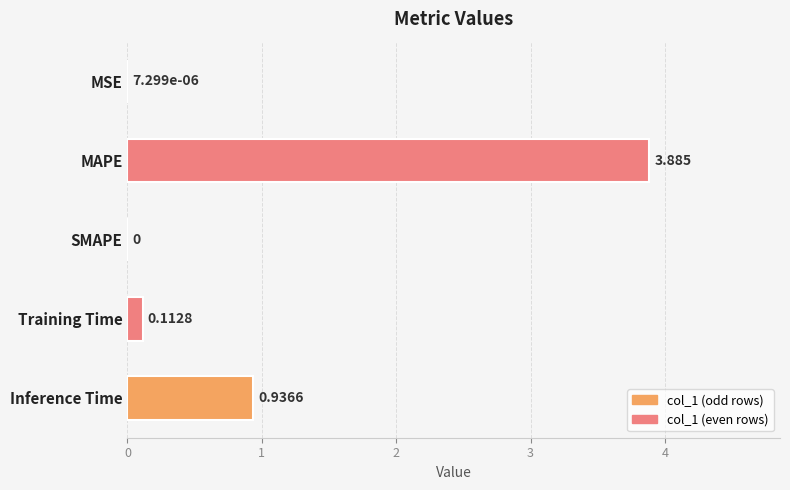

At which label is the value closest to 1?

Inference Time